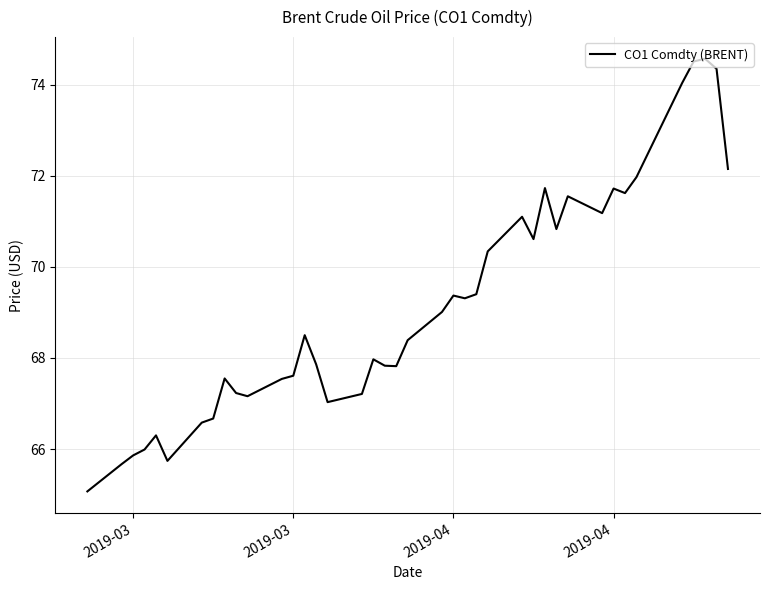

What is the difference between the maximum and minimum values?

9.5